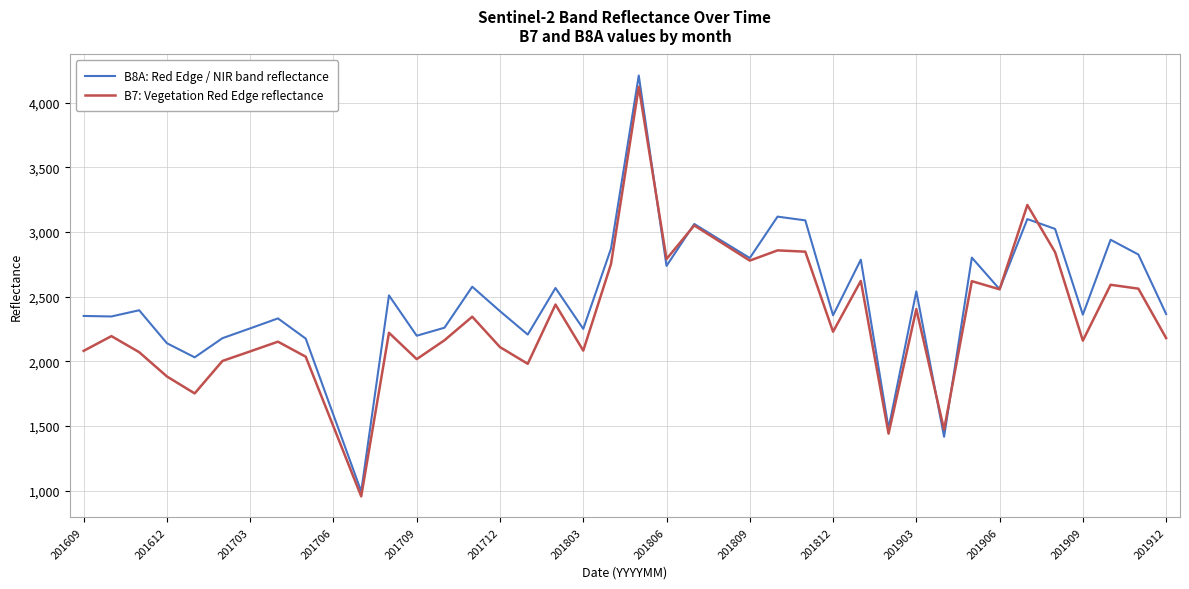

What is the difference between the second highest and second lowest values in the B8A: Red Edge / NIR band reflectance series?

1702